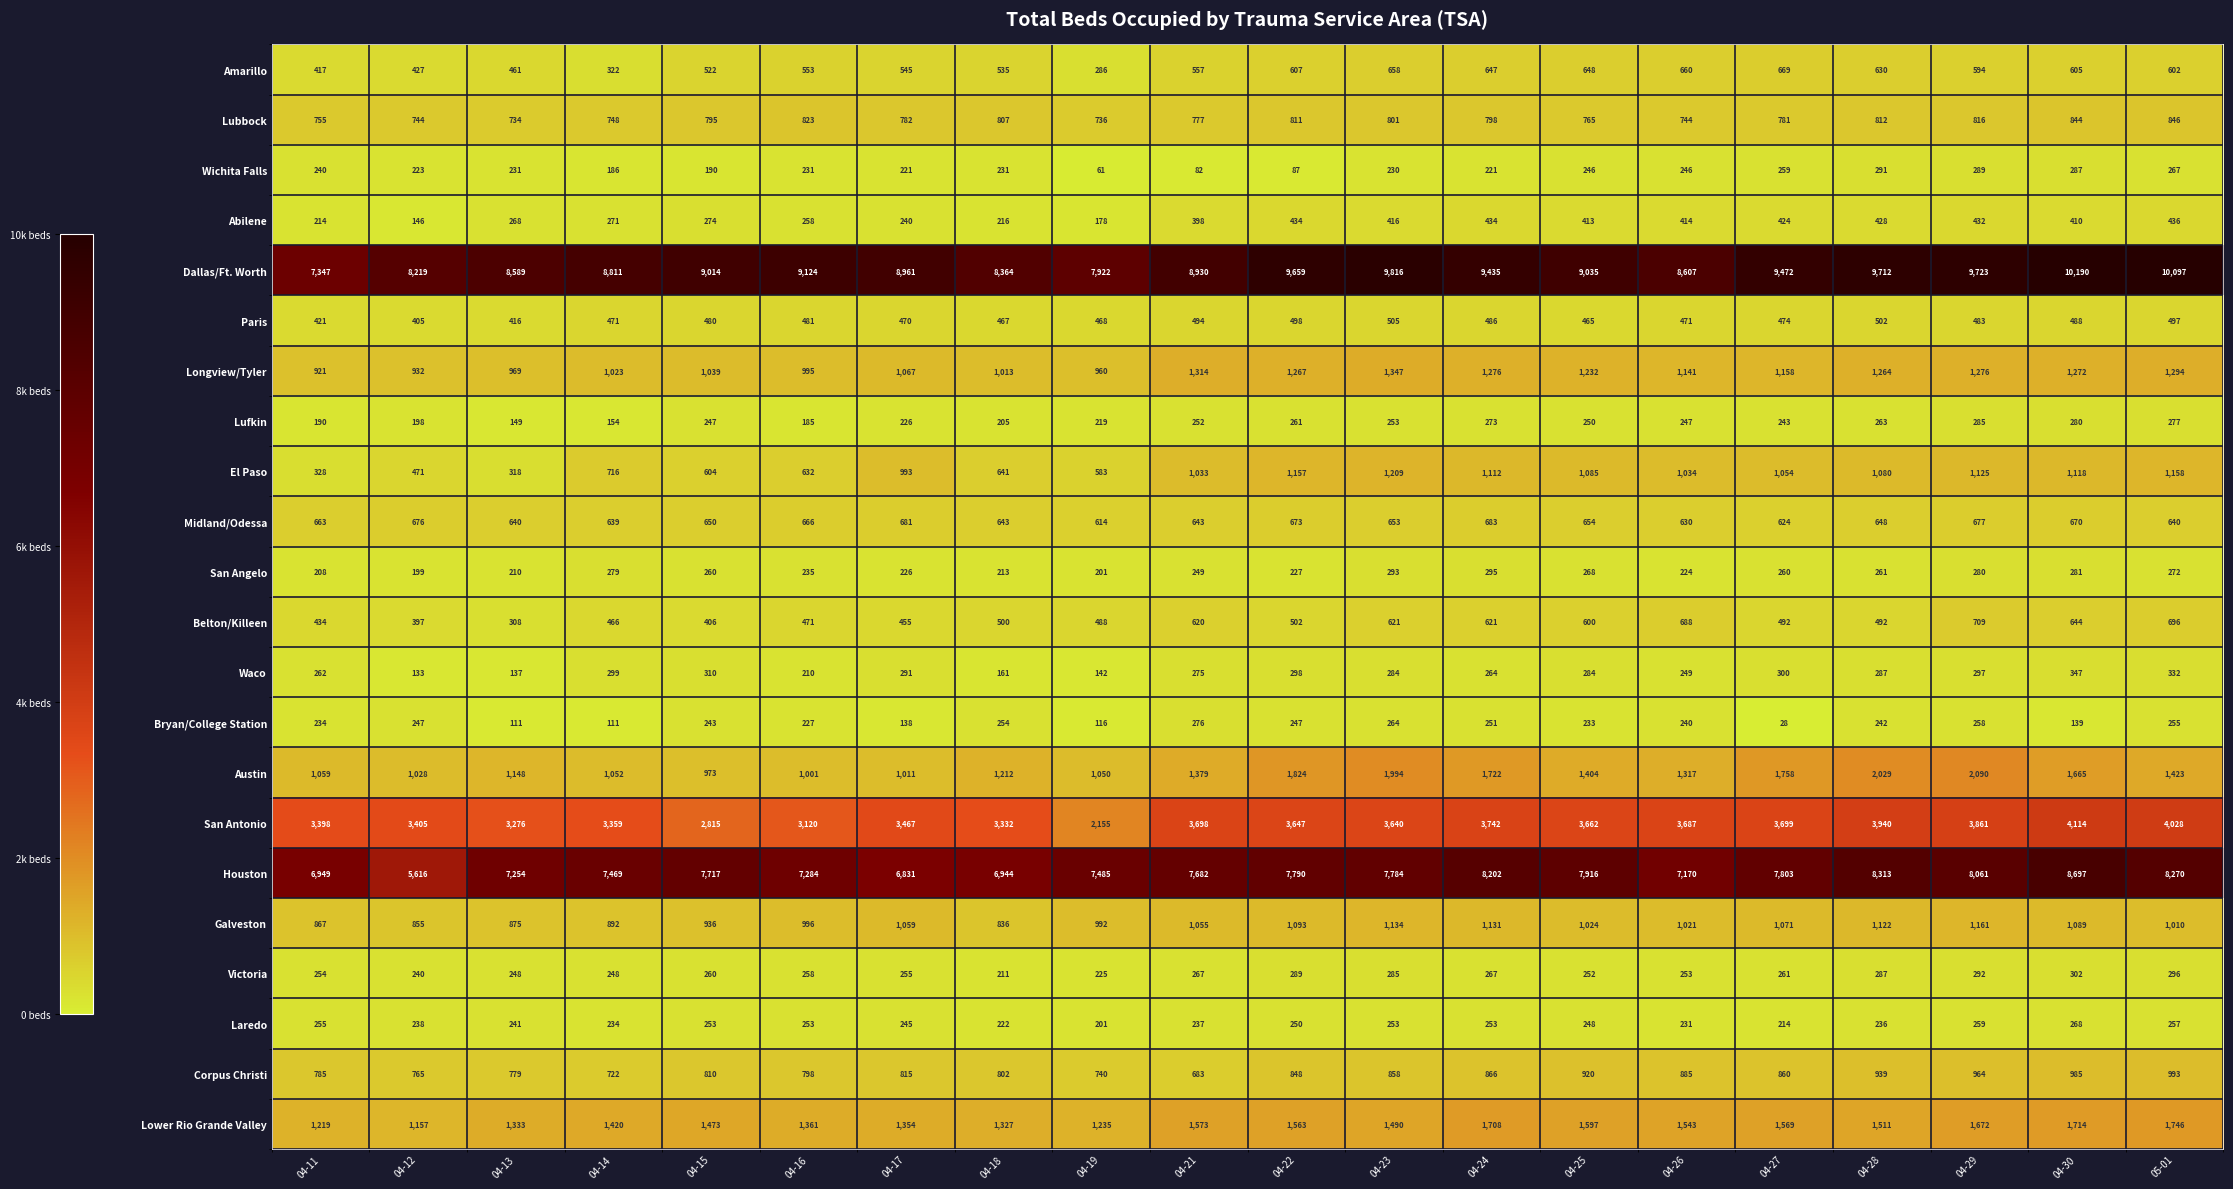

What is the spread (max minus min) of values at 04-11?

7157